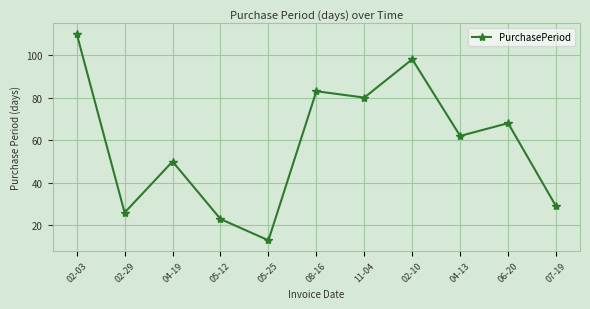

At which label is the value closest to 61?

04-13